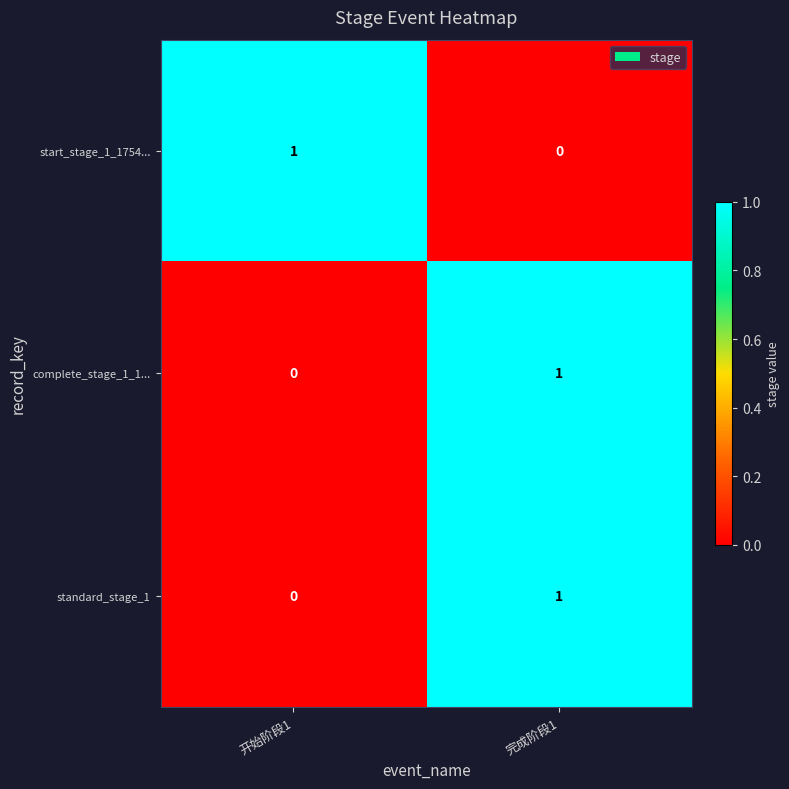

The value of start_stage_1_1754... at 完成阶段1 is 0. True or false?

True